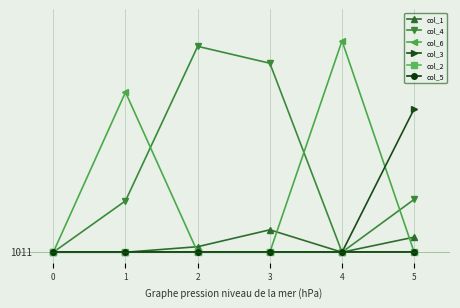

At which category does col_1 reach its first local peak?

3